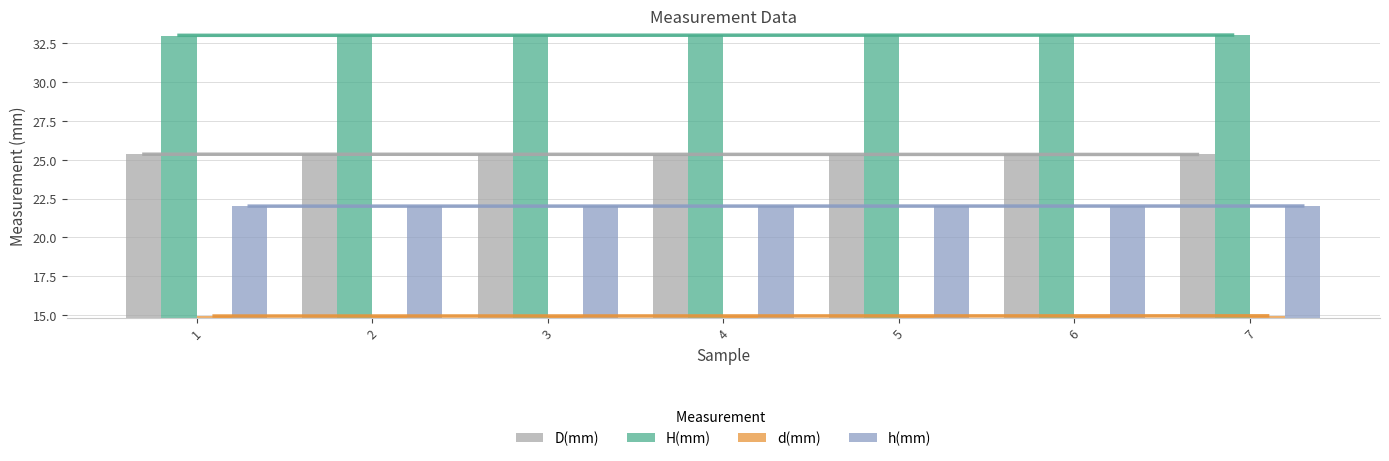

At how many categories does at least one series exceed 18?

7